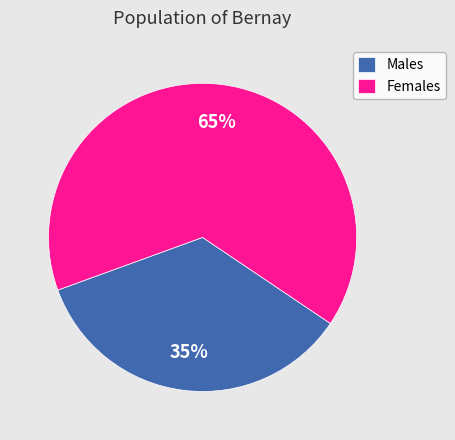

Is the sum of Males and Females greater than half?

Yes